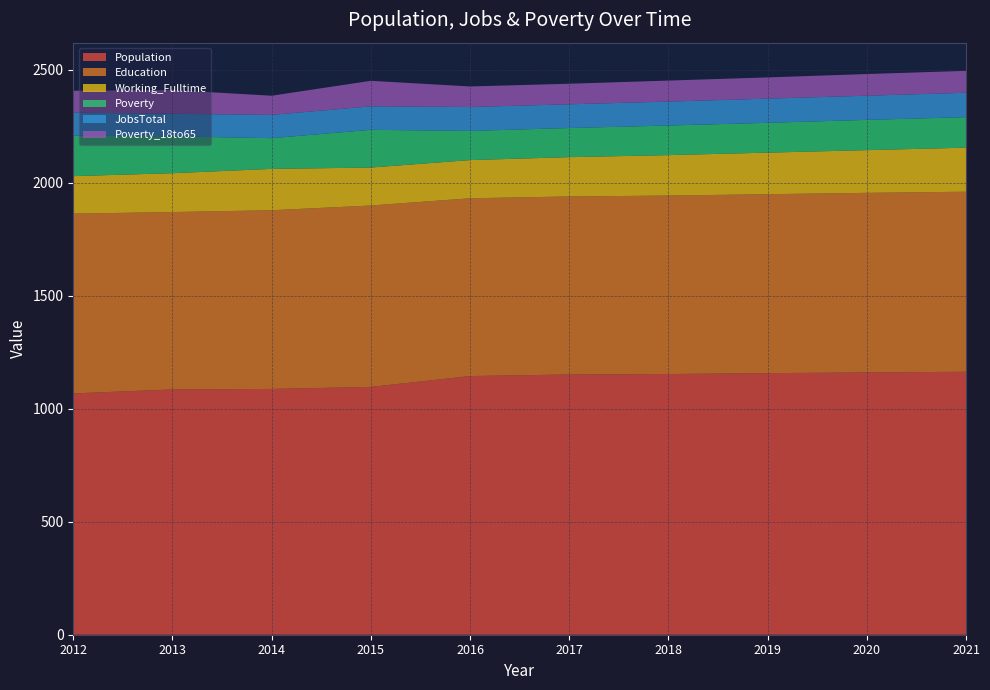

Reading right to left, list all the values displayed in this chart.

Population: 2021=1164	2020=1161	2019=1158	2018=1154	2017=1152	2016=1145	2015=1097	2014=1088	2013=1086	2012=1068
Education: 2021=797	2020=795	2019=792	2018=790	2017=788	2016=787	2015=803	2014=791	2013=785	2012=796
Working_Fulltime: 2021=195	2020=189	2019=184	2018=179	2017=174	2016=169	2015=168	2014=183	2013=172	2012=166
Poverty: 2021=135	2020=134	2019=132	2018=131	2017=129	2016=129	2015=167	2014=136	2013=163	2012=179
JobsTotal: 2021=108	2020=107	2019=107	2018=106	2017=105	2016=106	2015=104	2014=103	2013=100	2012=102
Poverty_18to65: 2021=97	2020=96	2019=94	2018=93	2017=91	2016=91	2015=113	2014=85	2013=105	2012=97